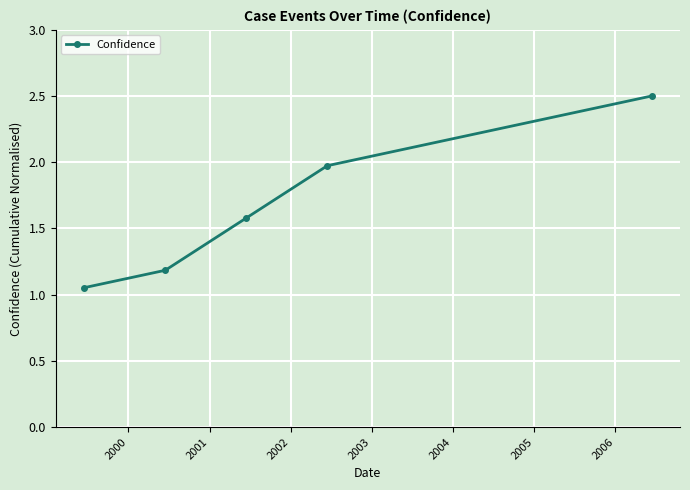

What is the value of the 2nd point from the left?

1.2